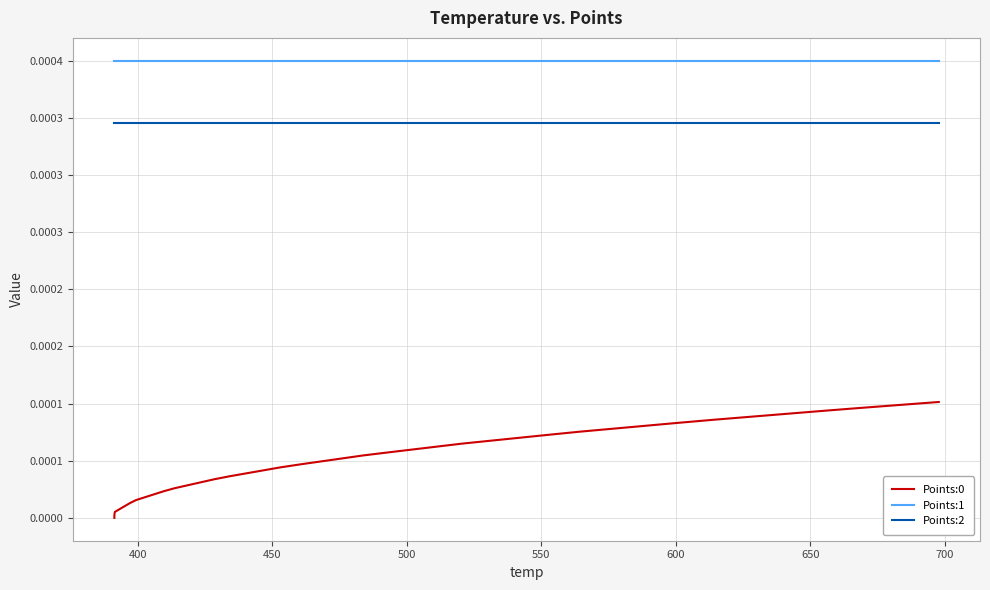

Reading left to right, transcribe all the data shown in this chart.

Points:0: 0.0	0.0	0.0	0.0	0.0	0.0	0.0	0.0	0.0	0.0	0.0	0.0	0.0	0.0	0.0	0.0	0.0	0.0	0.0	0.0	0.0	0.0	0.0	0.0	0.0	0.0	0.0	0.0	0.0	0.0	0.0	0.0	0.0	0.0	0.0	0.0	0.0	0.0	0.0	0.0
Points:1: 0.0	0.0	0.0	0.0	0.0	0.0	0.0	0.0	0.0	0.0	0.0	0.0	0.0	0.0	0.0	0.0	0.0	0.0	0.0	0.0	0.0	0.0	0.0	0.0	0.0	0.0	0.0	0.0	0.0	0.0	0.0	0.0	0.0	0.0	0.0	0.0	0.0	0.0	0.0	0.0
Points:2: 0.0	0.0	0.0	0.0	0.0	0.0	0.0	0.0	0.0	0.0	0.0	0.0	0.0	0.0	0.0	0.0	0.0	0.0	0.0	0.0	0.0	0.0	0.0	0.0	0.0	0.0	0.0	0.0	0.0	0.0	0.0	0.0	0.0	0.0	0.0	0.0	0.0	0.0	0.0	0.0